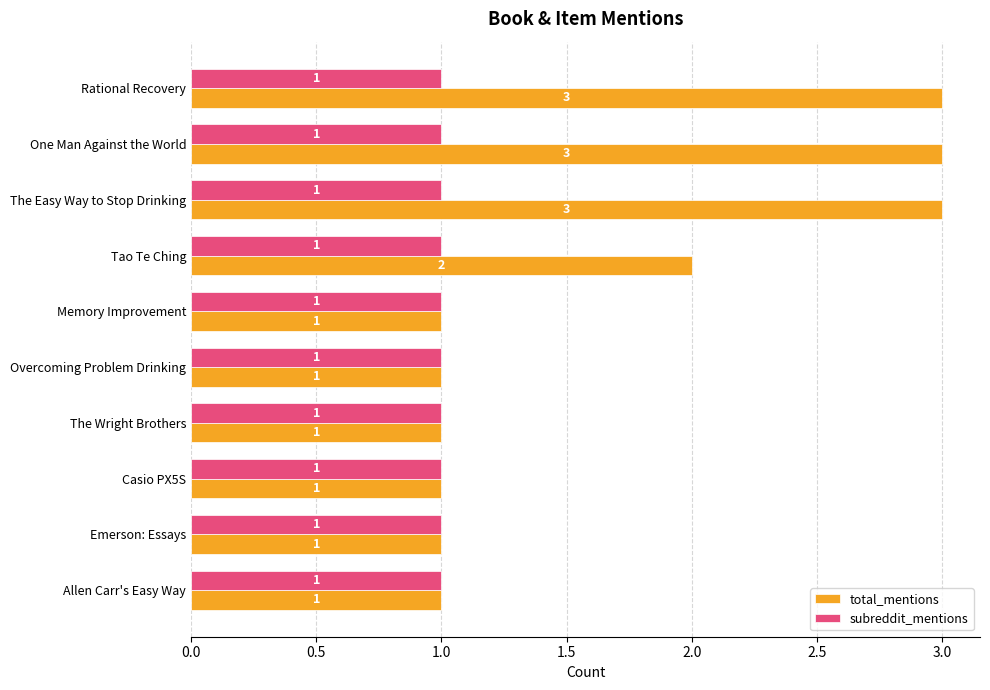

At which label is total_mentions closest to 2?

Tao Te Ching